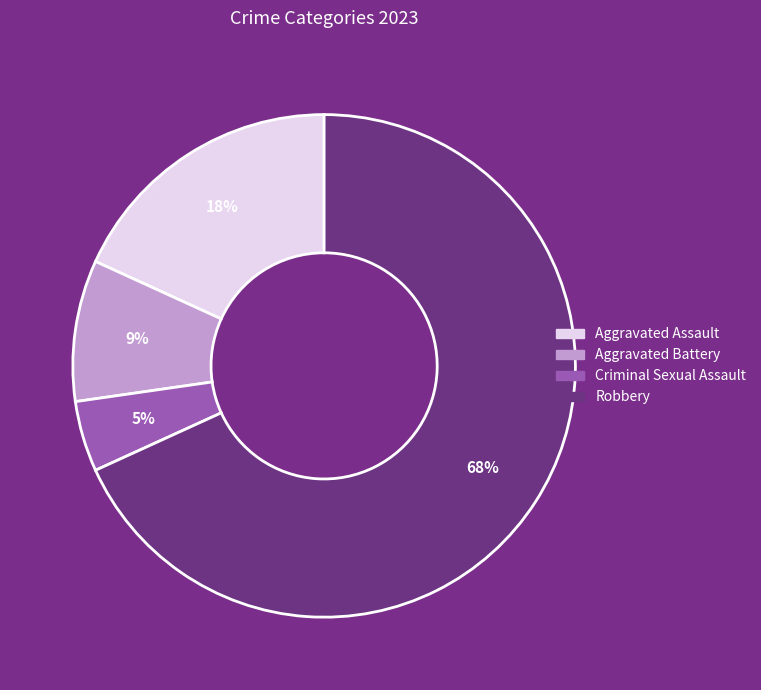

To the nearest percent, what is the difference between the Aggravated Assault and Robbery slice percentages?

50%